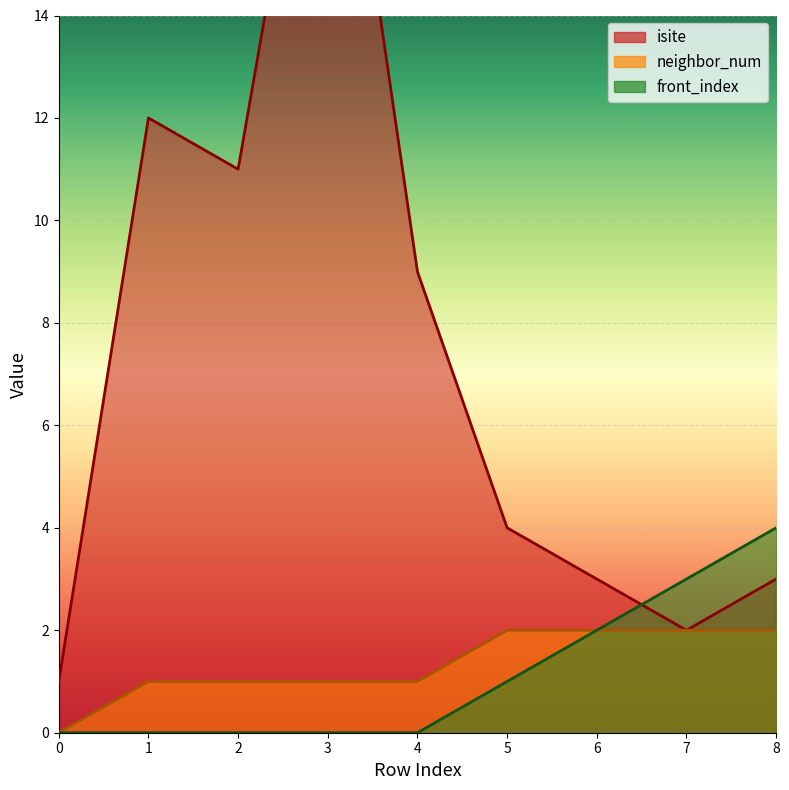

At how many categories does at least one series exceed 3?

6